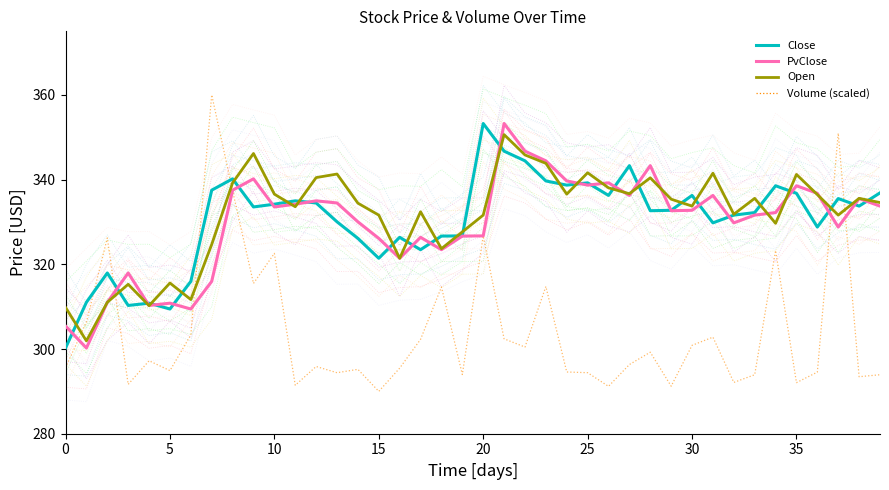

What are all the series names shown in the legend?

Volume (scaled), Close, PvClose, Open